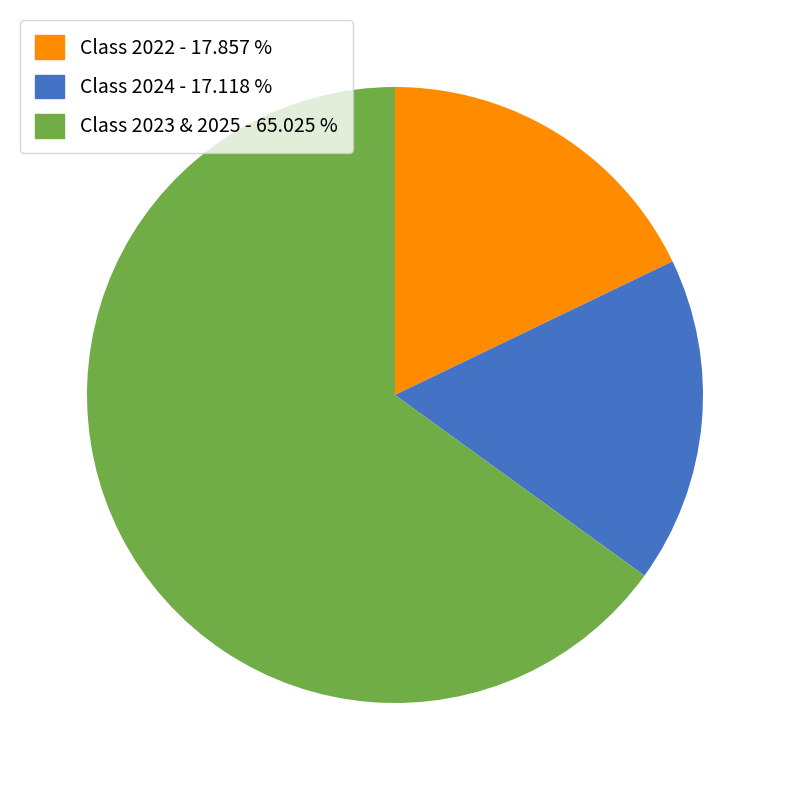

Is there a majority slice in this chart?

Yes